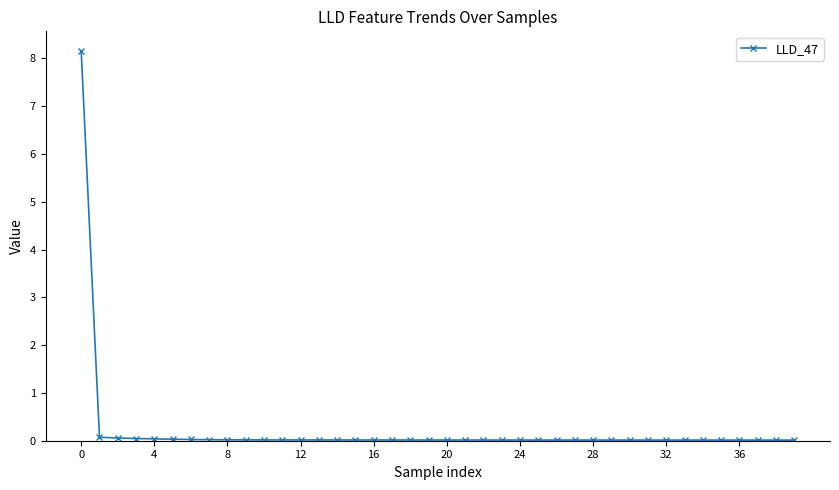

What is the sum of all values?

8.9